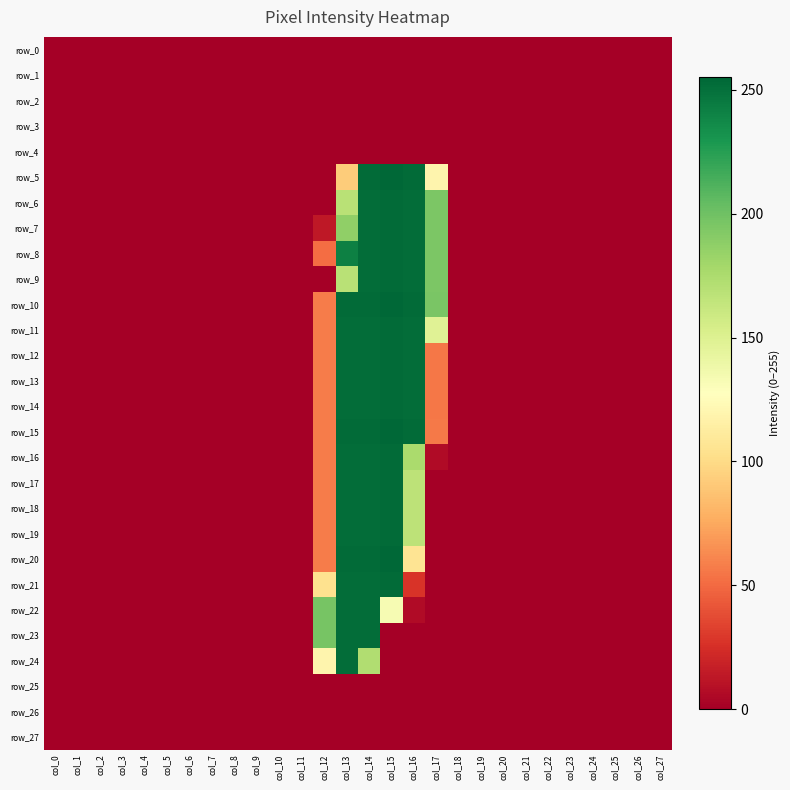

What is the difference between the maximum and minimum values in the row_5 series?

255